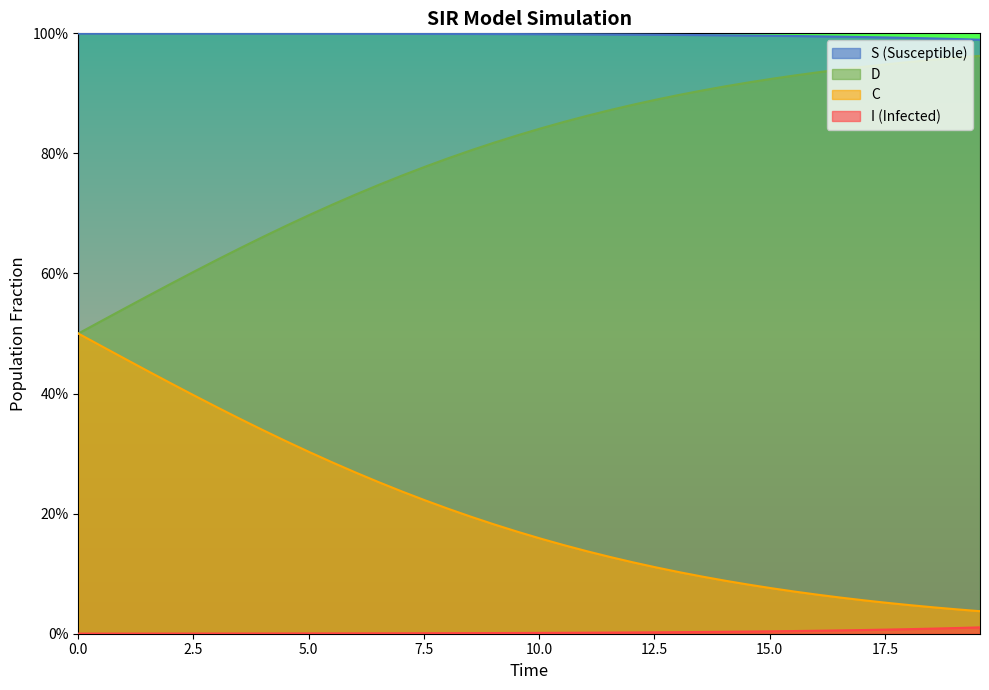

True or false: S has a value of 0.5 at 22.

False